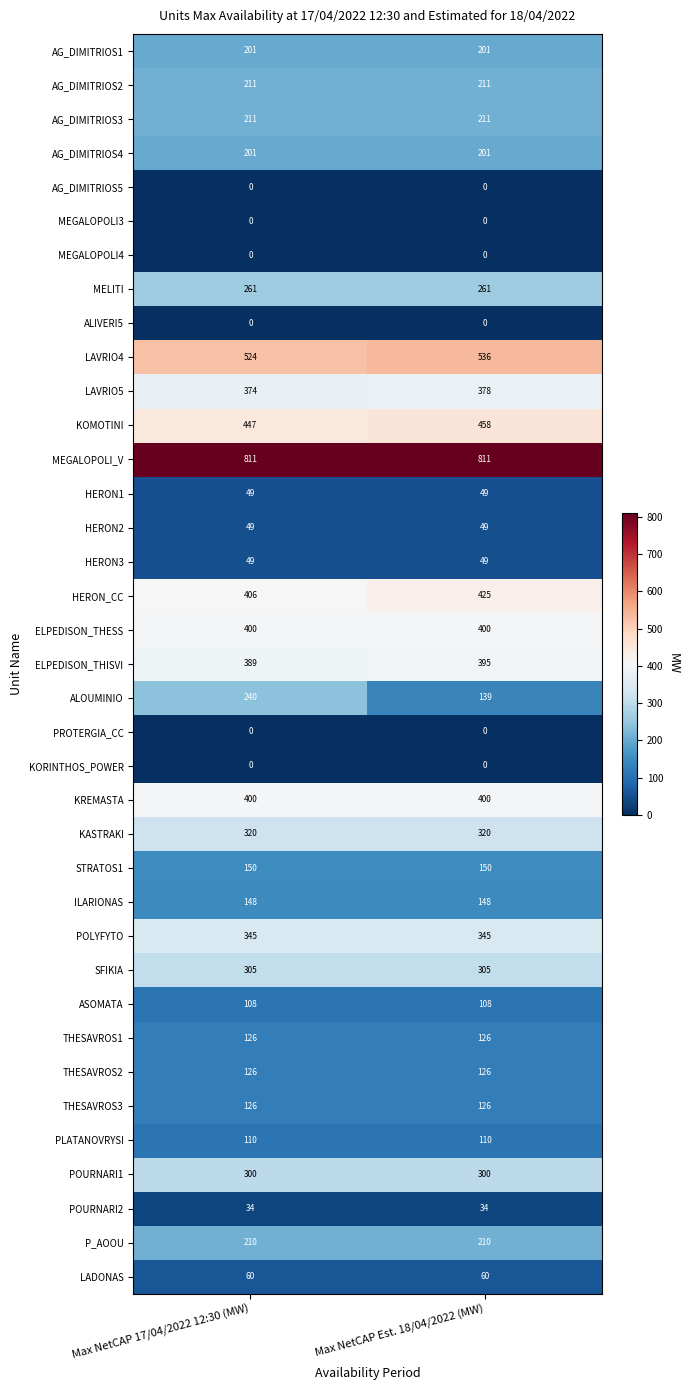

How many data points does each series have?

2